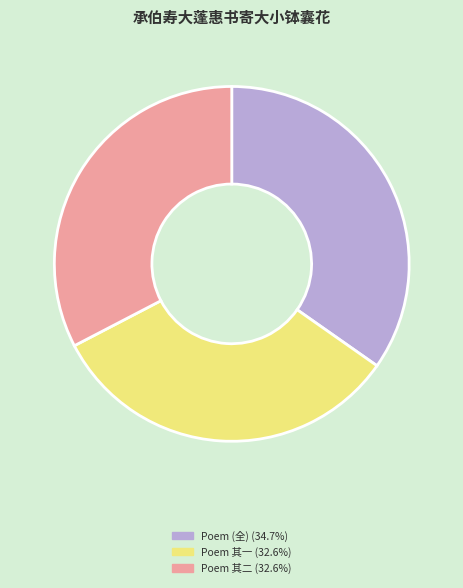

Is the sum of Poem (全) (34.7%) and Poem 其二 (32.6%) greater than half?

Yes